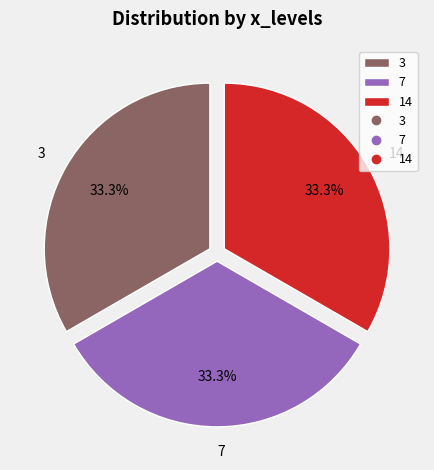

What percentage do 7 and 14 together represent?

66.7%